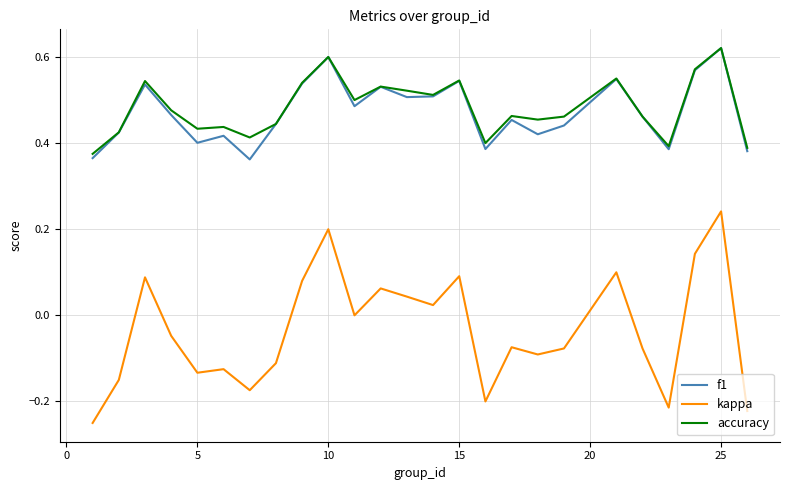

Which series has the largest range (max minus min)?

kappa